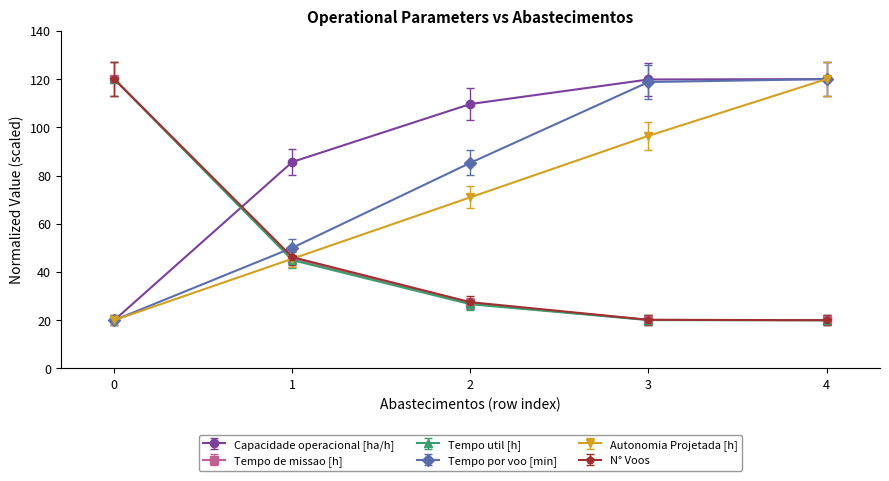

How many lines are shown in the chart?

6